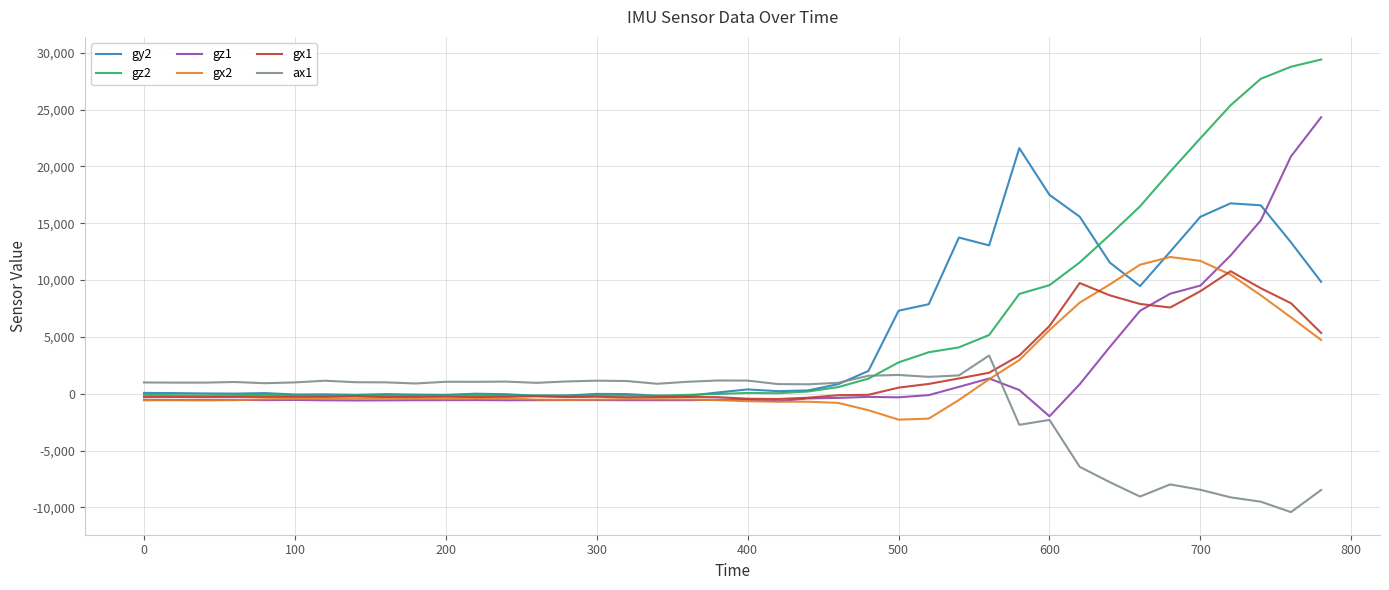

In gz2, how many points are lower than both neighbors (excluding endpoints)?

7